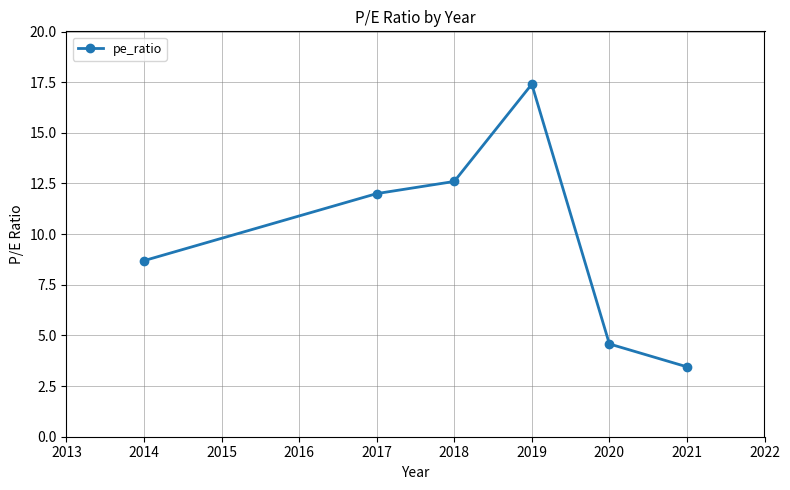

Is it true that the value at 2018 is 1.3?

False